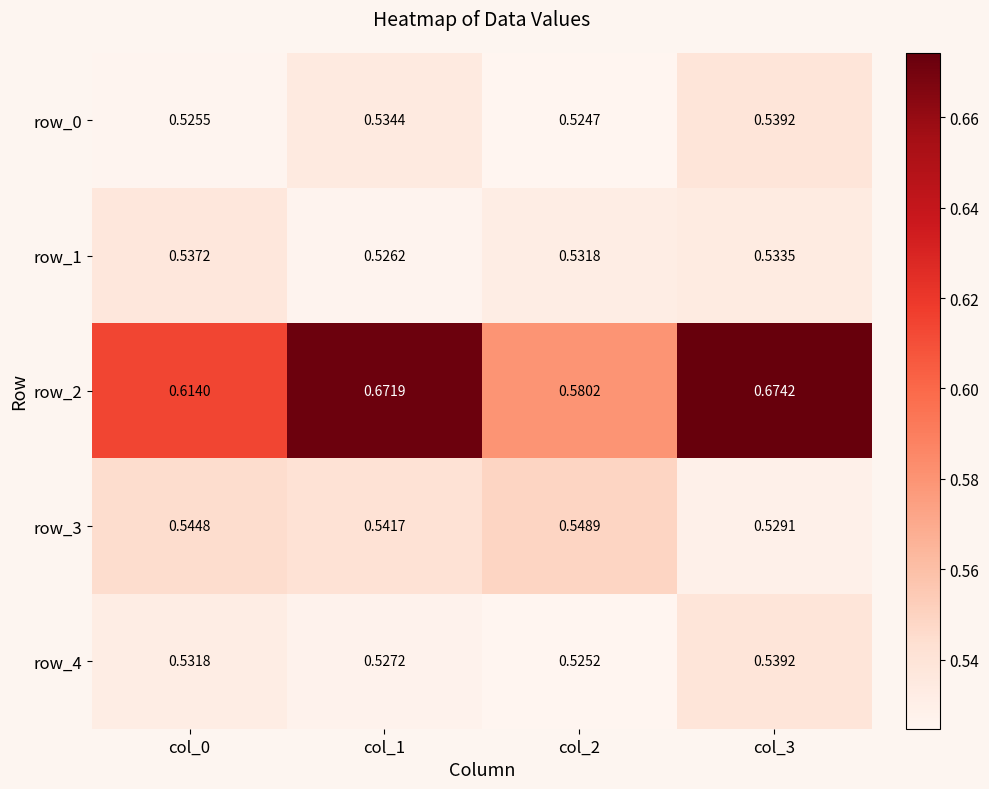

At how many categories does at least one series exceed 0?

4